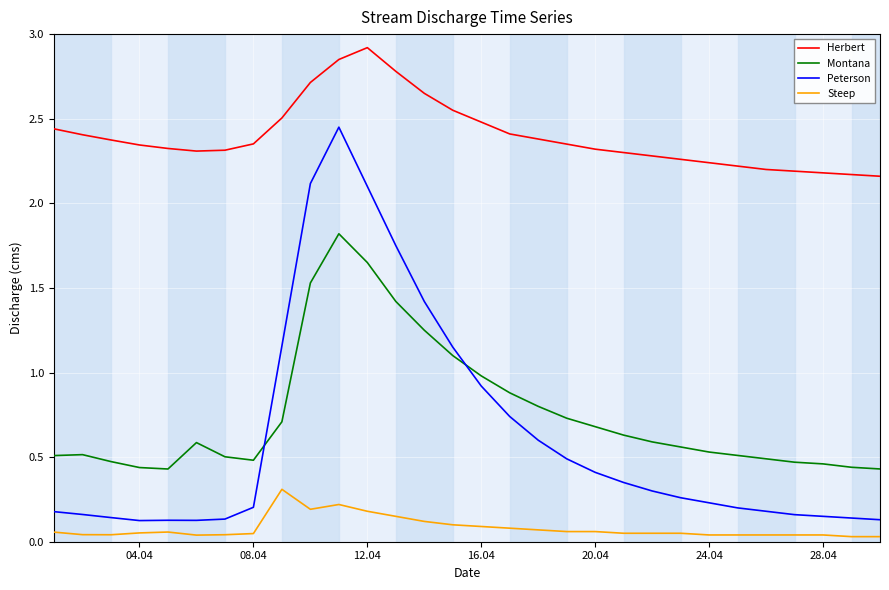

True or false: Herbert and Steep intersect in this chart.

False